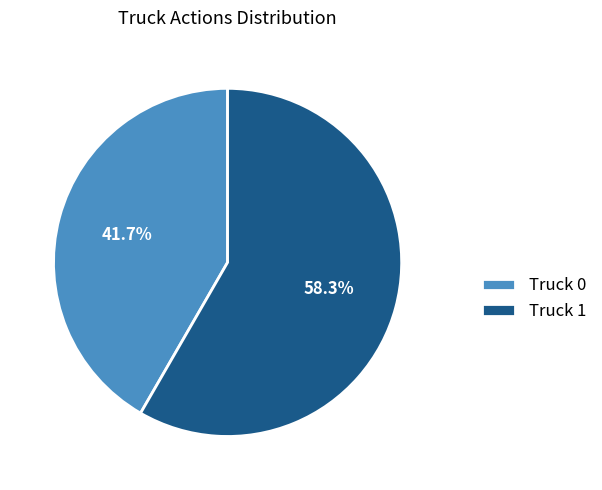

Between Truck 1 and Truck 0, which is larger?

Truck 1